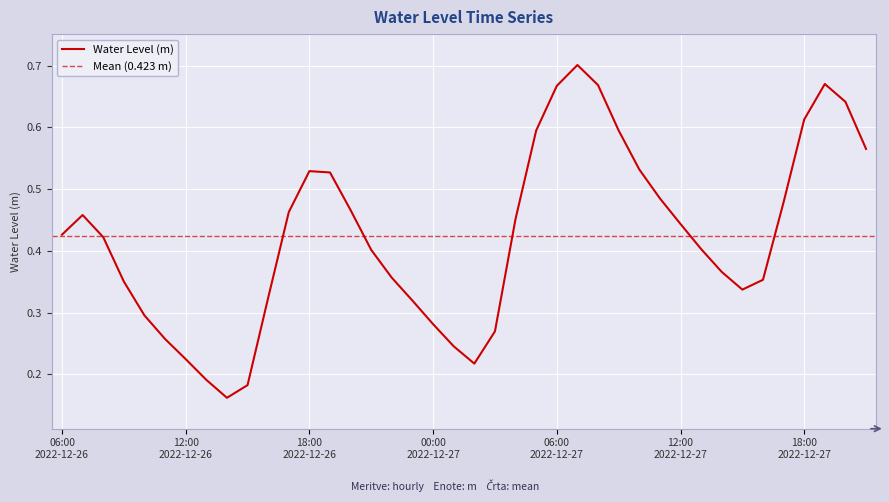

What position from the right is 2022-12-26 08:00?

38